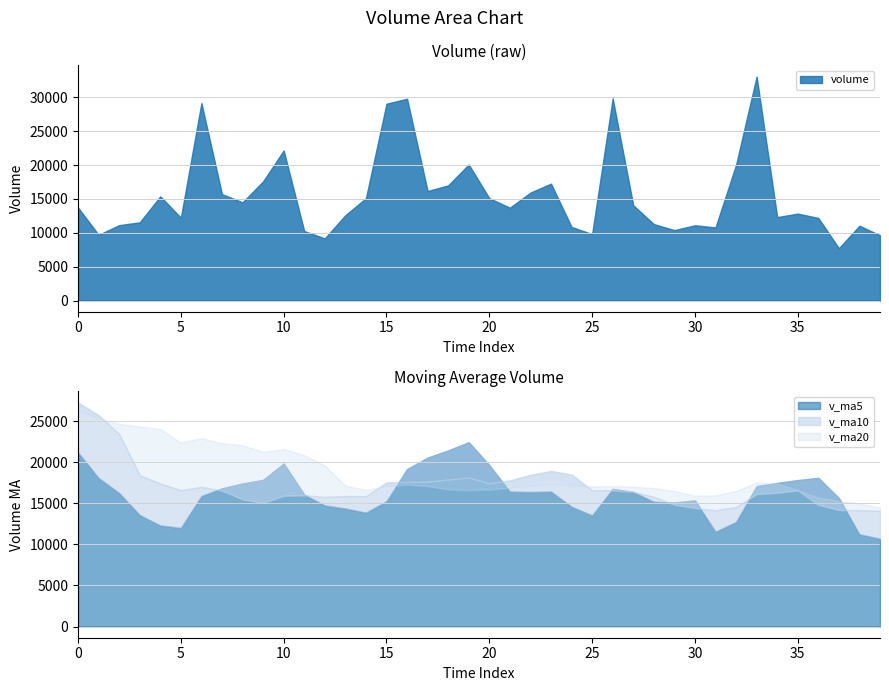

What is the difference between the maximum and minimum values in the volume series?

25349.4